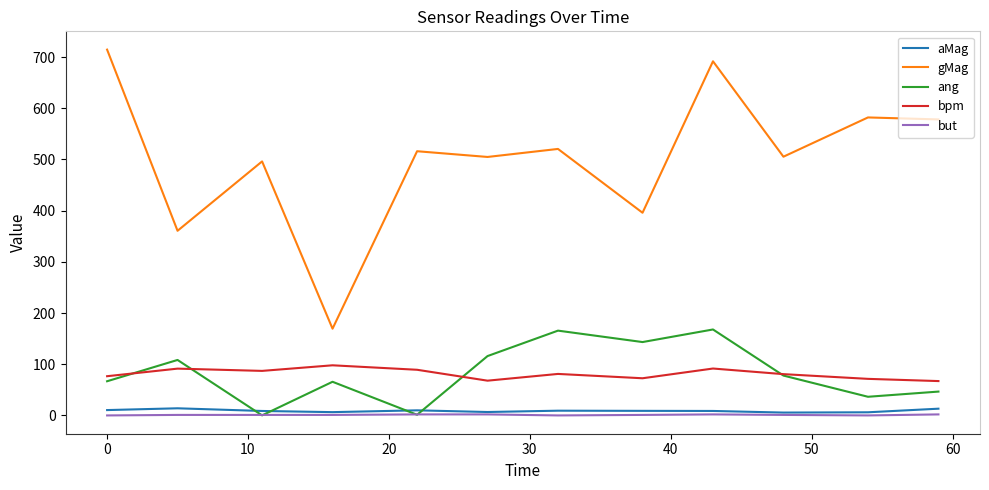

Which series has the largest total across all categories?

gMag